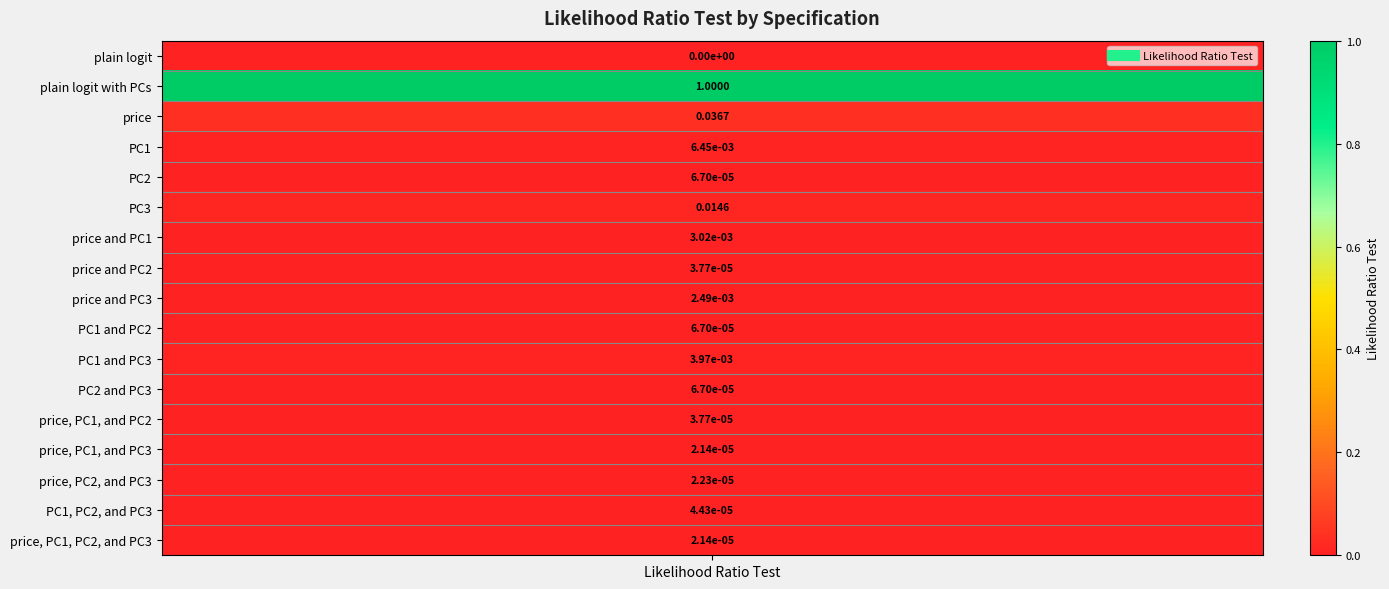

What is the difference between the maximum and minimum values?

1.0